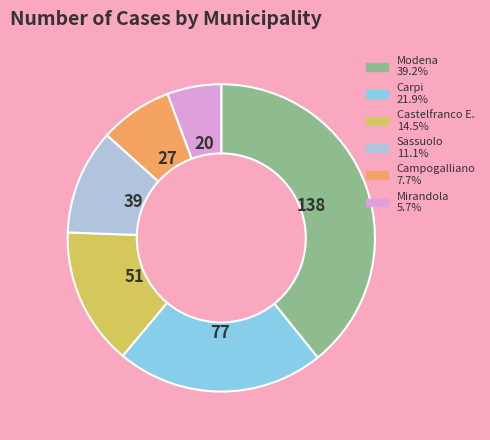

How many slices are in this pie chart?

6